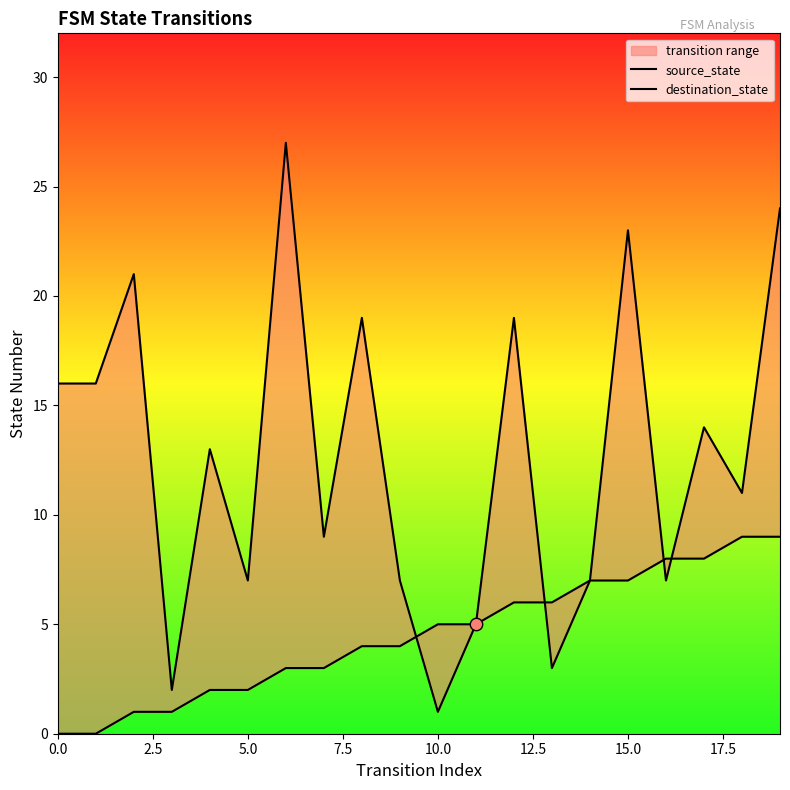

Is the value of source_state at 18 greater than the value of destination_state at 16?

Yes